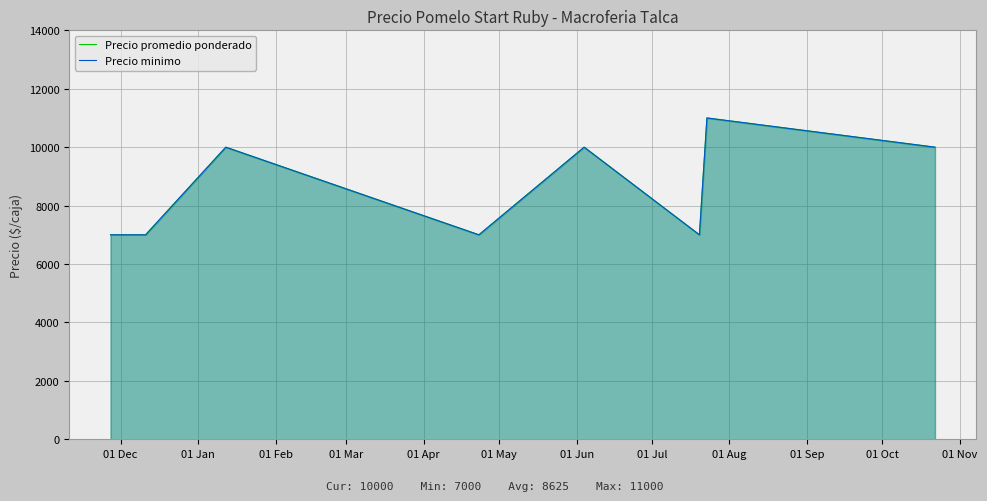

Which series has the largest range (max minus min)?

Precio promedio ponderado